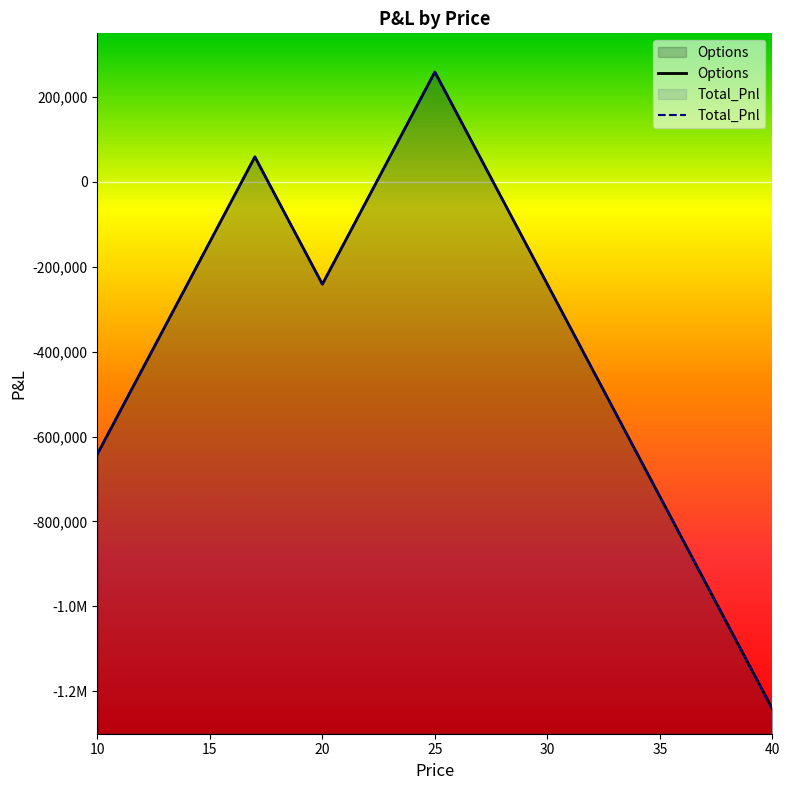

Reading left to right, list all the values displayed in this chart.

Options: -641003.6	-541003.6	-441003.6	-341003.6	-241003.6	-141003.6	-41003.6	58996.4	-41003.6	-141003.6	-241003.6	-141003.6	-41003.6	58996.4	158996.4	258996.4	158996.4	58996.4	-41003.6	-141003.6	-241003.6	-341003.6	-441003.6	-541003.6	-641003.6	-741003.6	-841003.6	-941003.6	-1041003.6	-1141003.6	-1241003.6
Total_Pnl: -641003.6	-541003.6	-441003.6	-341003.6	-241003.6	-141003.6	-41003.6	58996.4	-41003.6	-141003.6	-241003.6	-141003.6	-41003.6	58996.4	158996.4	258996.4	158996.4	58996.4	-41003.6	-141003.6	-241003.6	-341003.6	-441003.6	-541003.6	-641003.6	-741003.6	-841003.6	-941003.6	-1041003.6	-1141003.6	-1241003.6